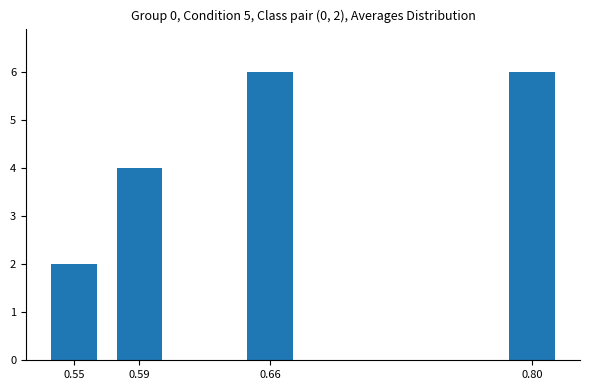

Read the value at 0.80.

6